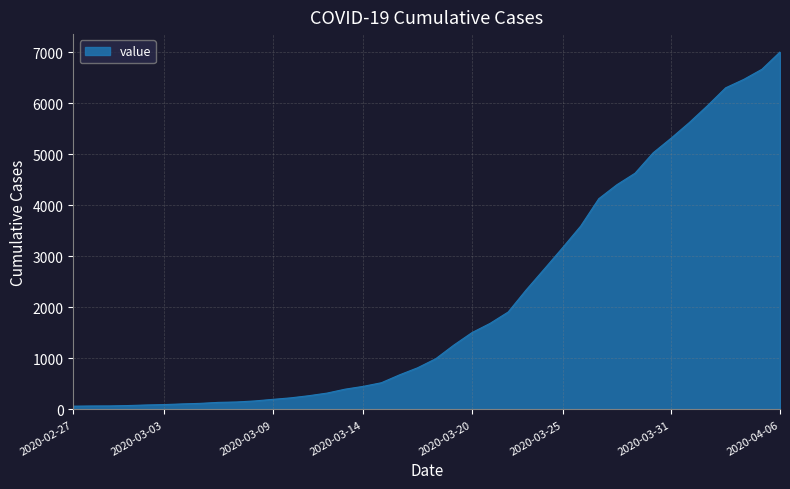

What is the difference between the maximum and minimum values?

6939